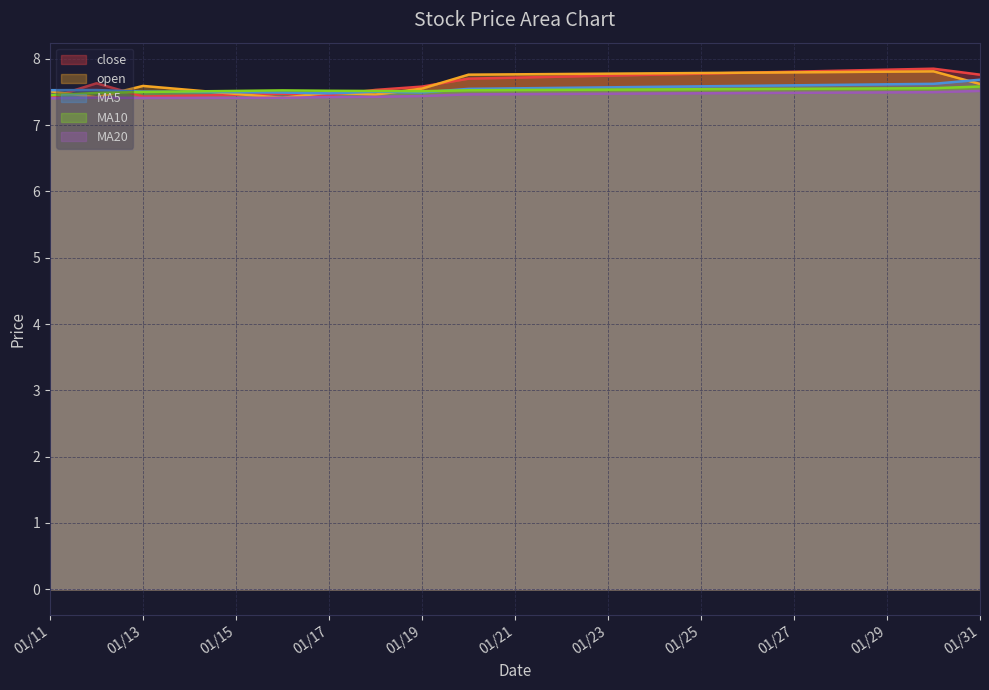

Which series has the largest total across all categories?

close